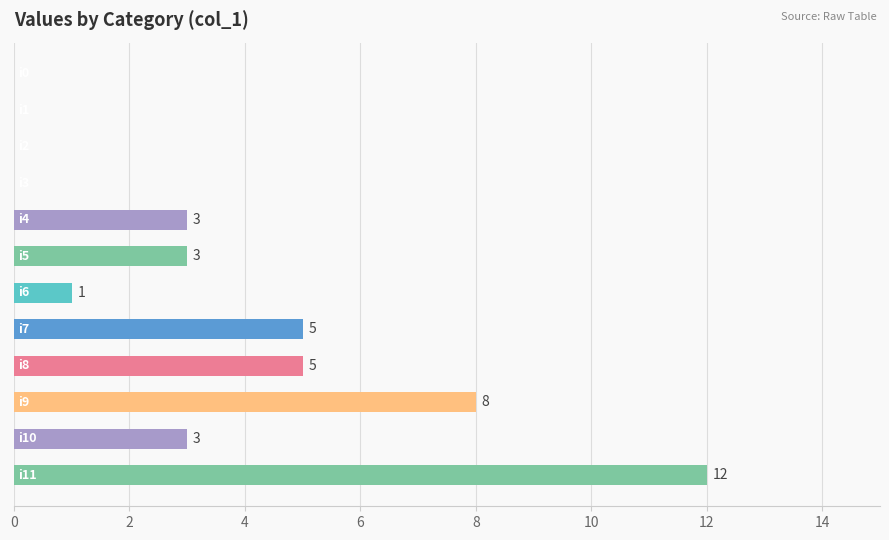

How many data points does each series have?

12